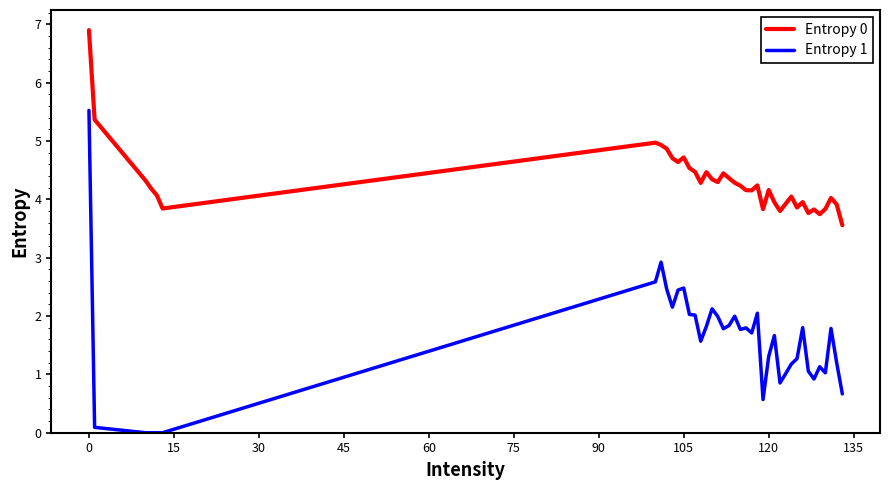

True or false: Entropy 0 and Entropy 1 intersect in this chart.

False